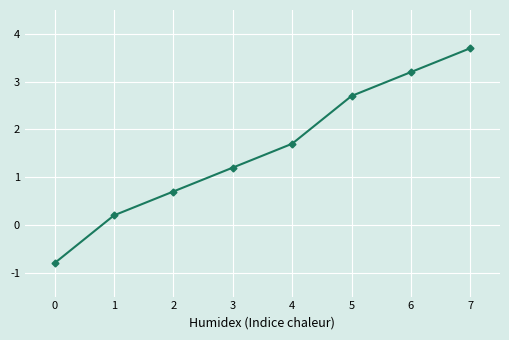

Rank the categories by value from highest to lowest.

7, 6, 5, 4, 3, 2, 1, 0